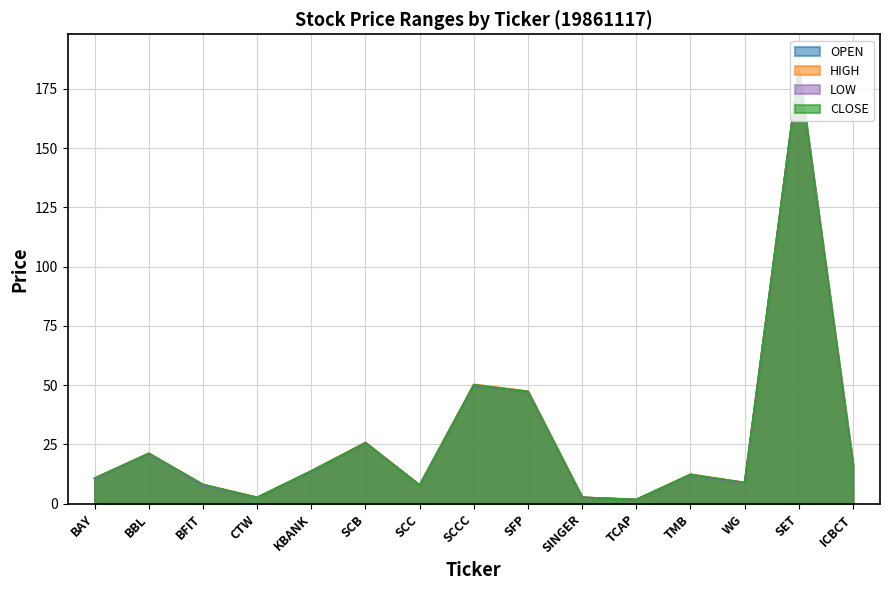

True or false: OPEN and LOW intersect in this chart.

False